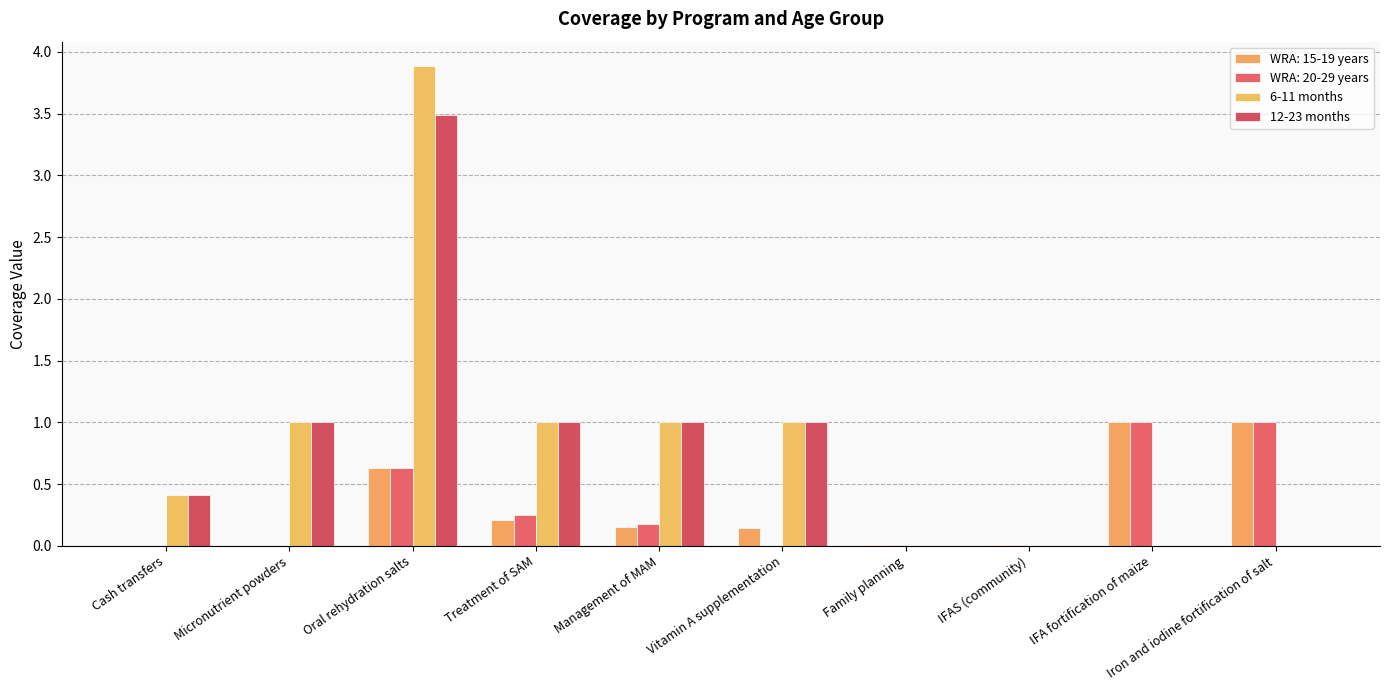

The value of 12-23 months at Oral rehydration salts is 1.8. True or false?

False